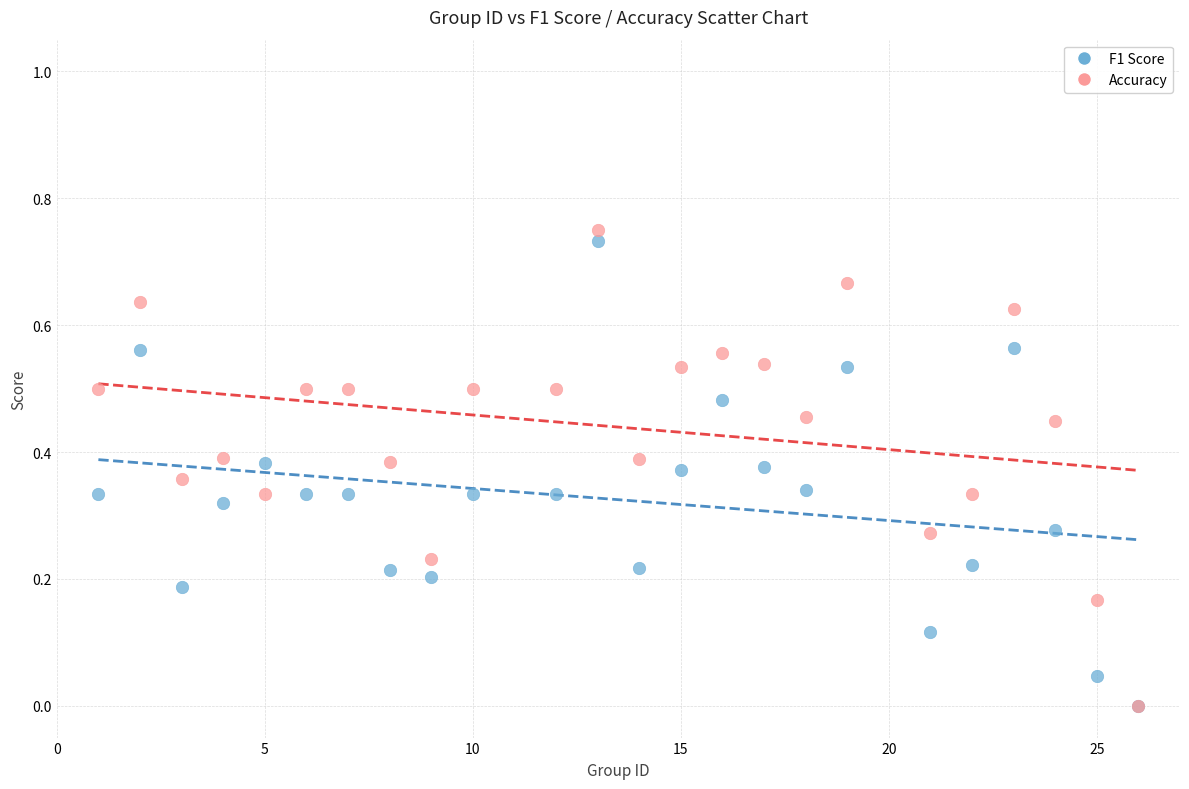

Which series has the widest spread of Y values?

Accuracy